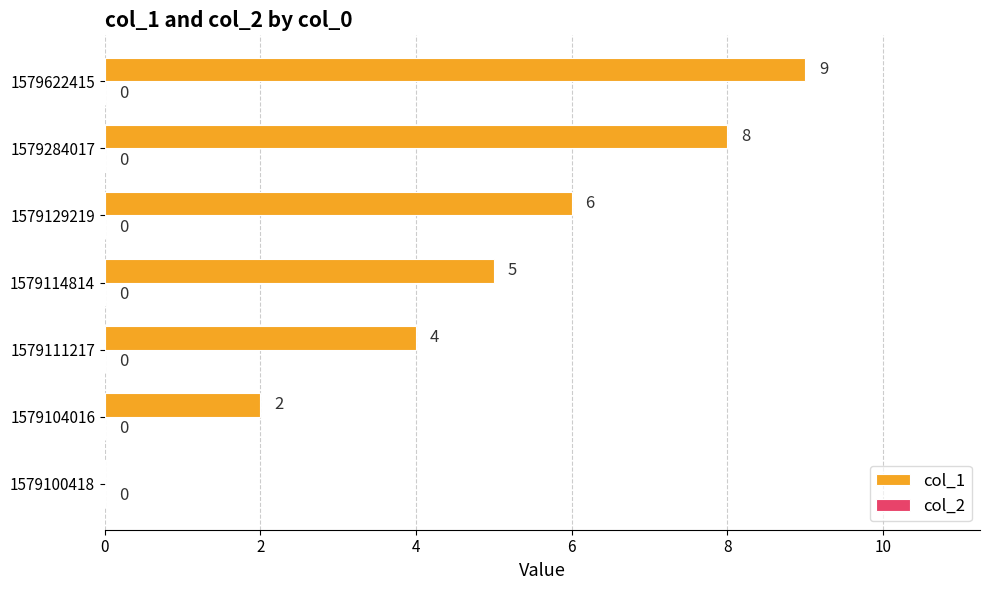

At which category does the chart reach its peak across all series?

1579622415